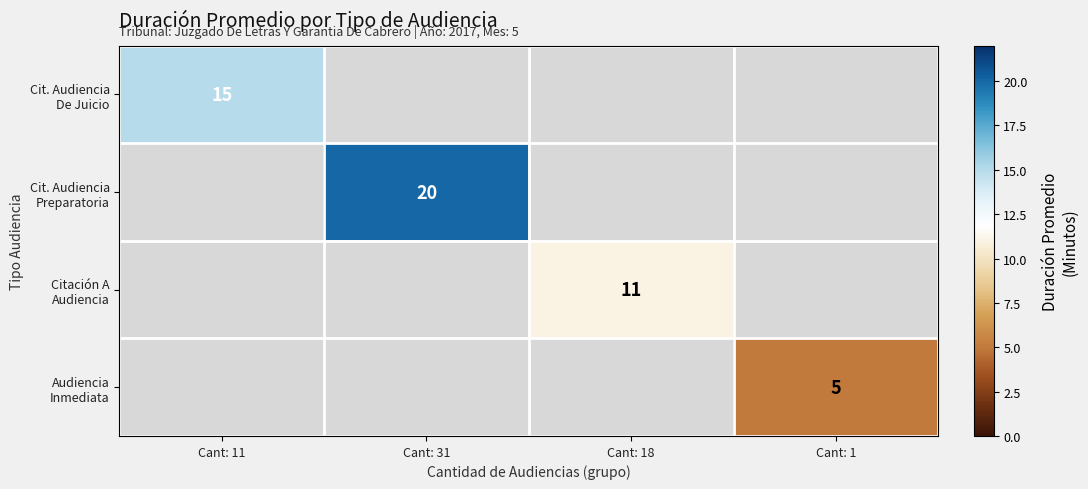

Count the number of data series in this chart.

4